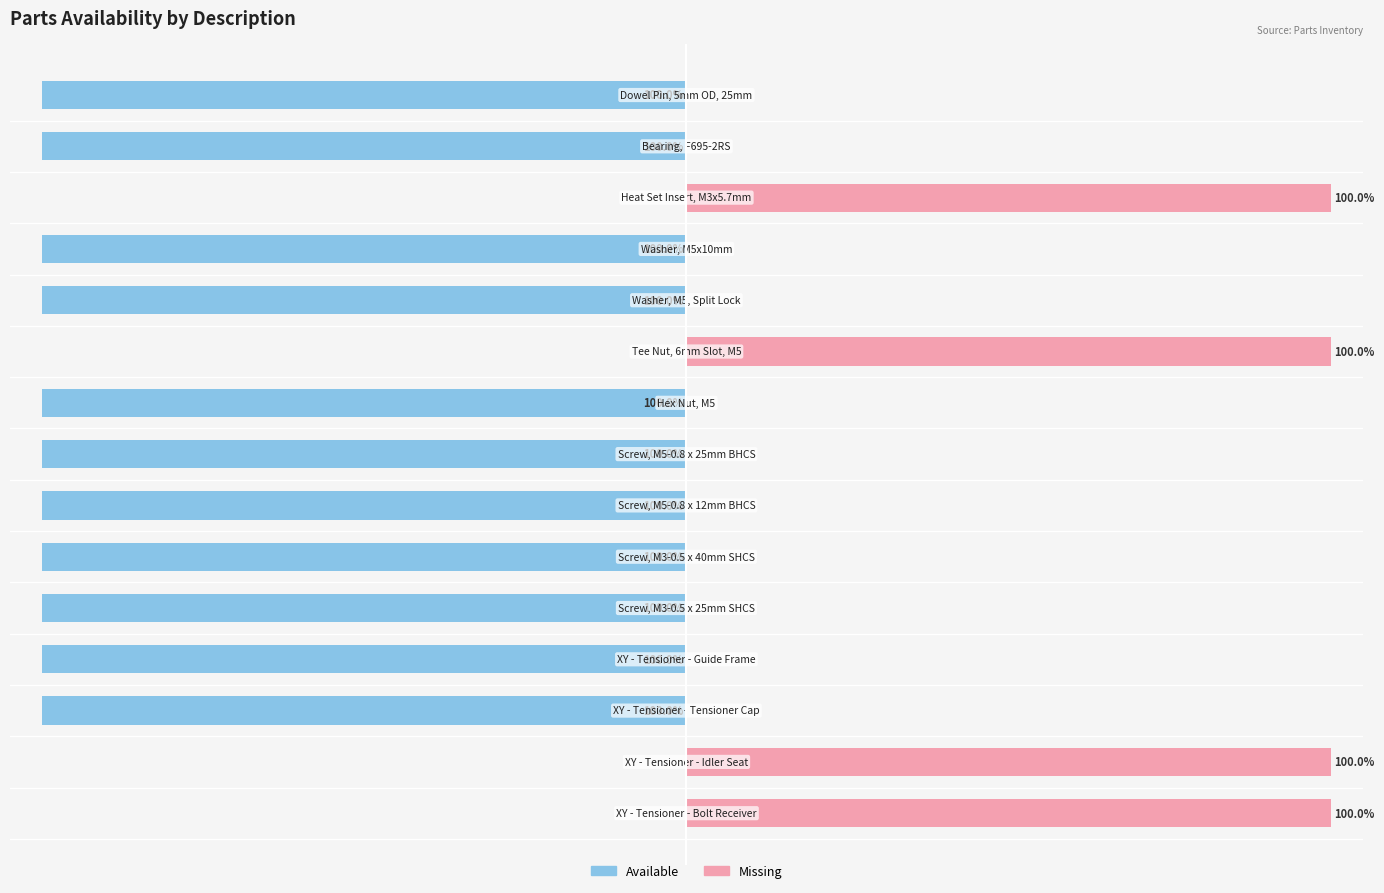

How many groups of bars are there?

15